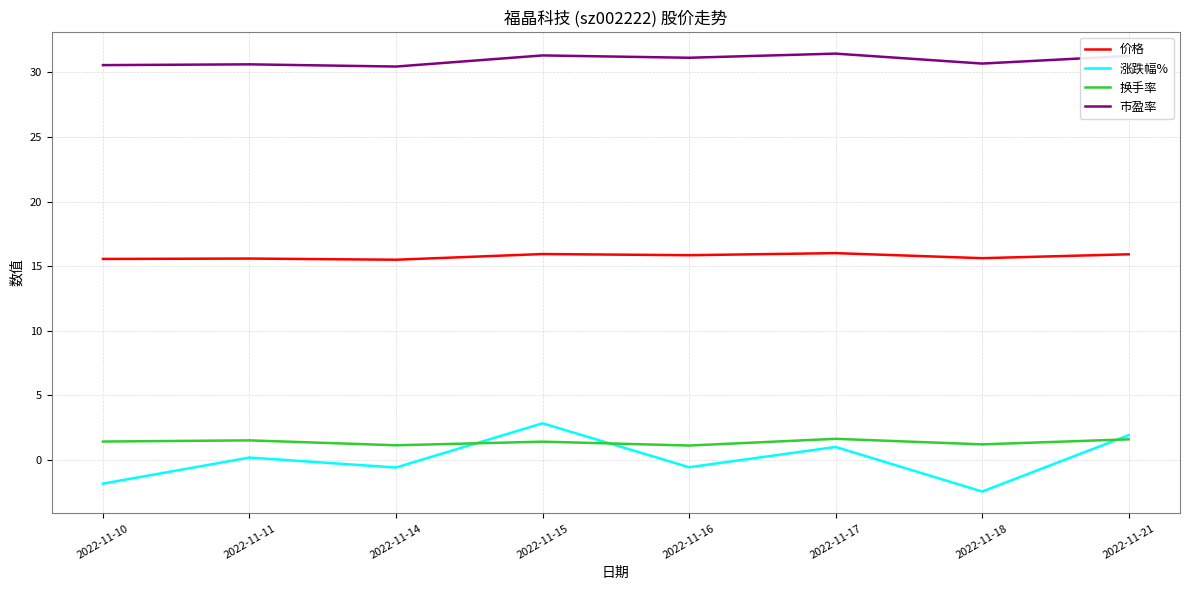

Read the 换手率 value at 2022-11-18.

1.2